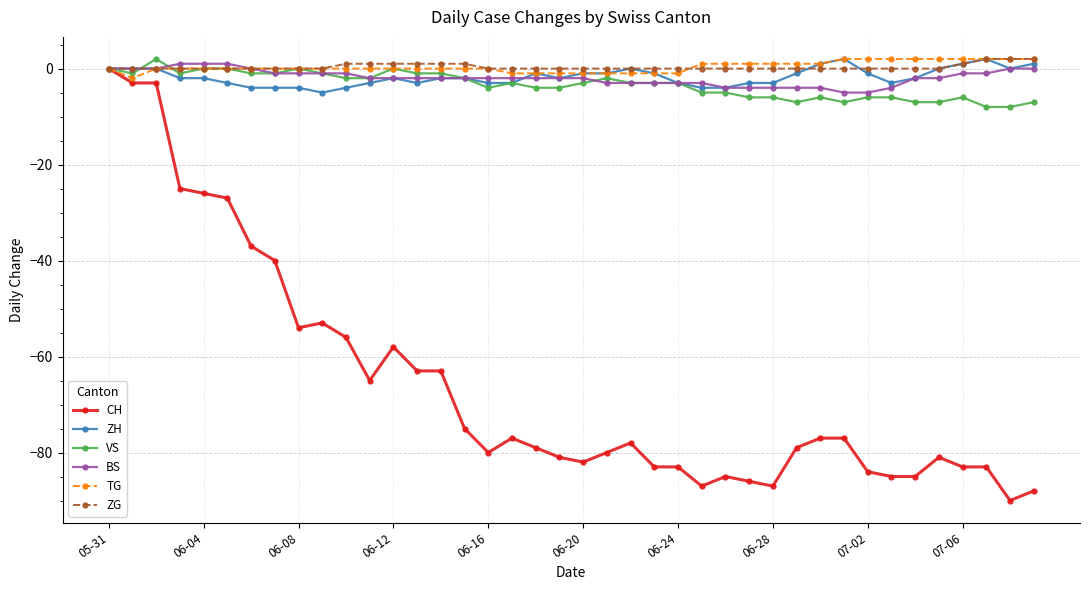

What is the minimum value for ZH?

-5